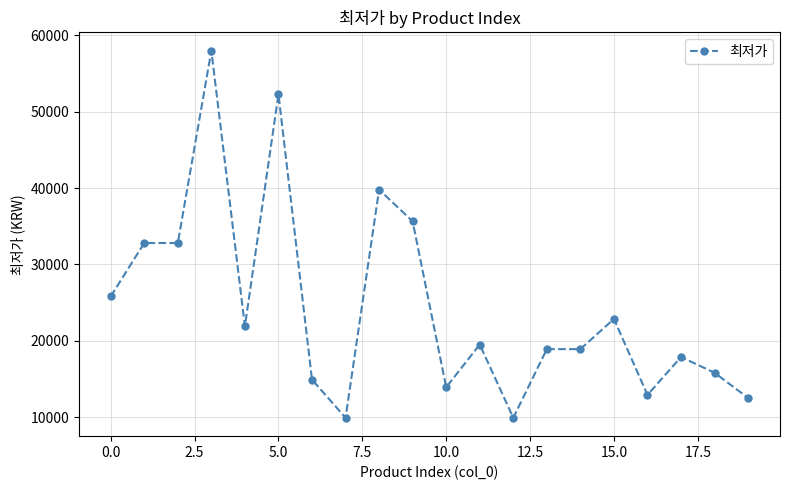

True or false: the data has more than 1 interior local peaks.

True